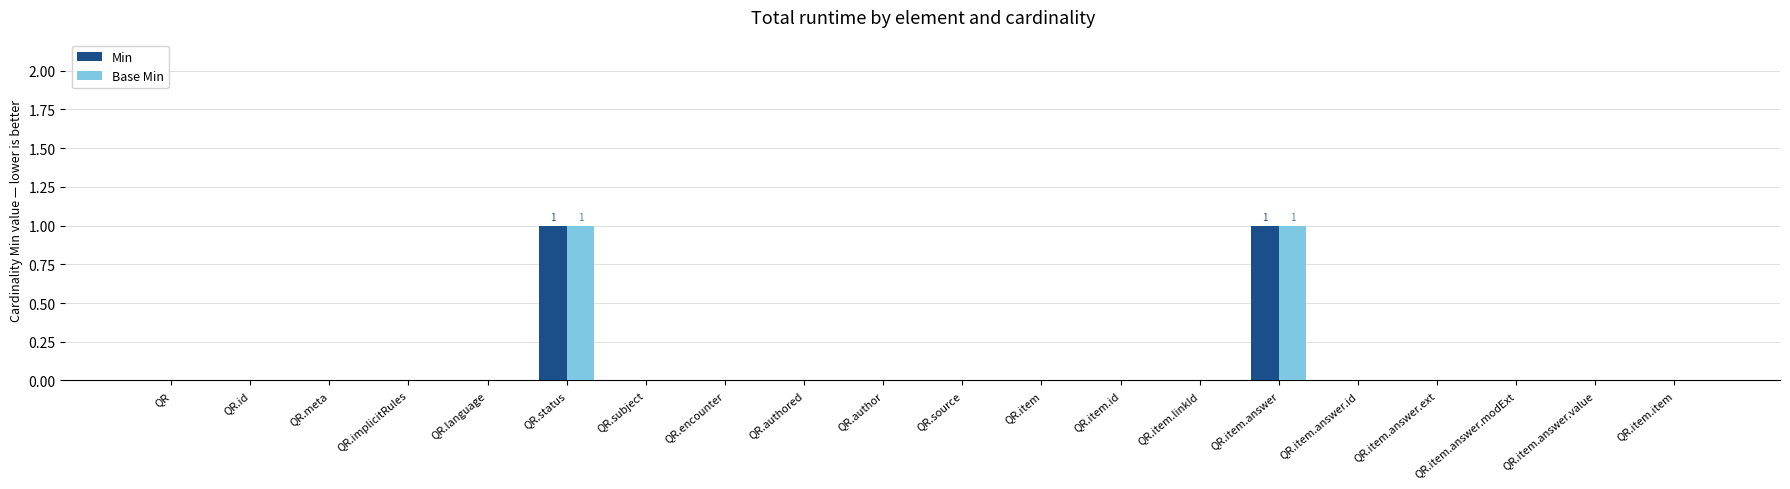

Count the Min values in the range 0 to 1.

20